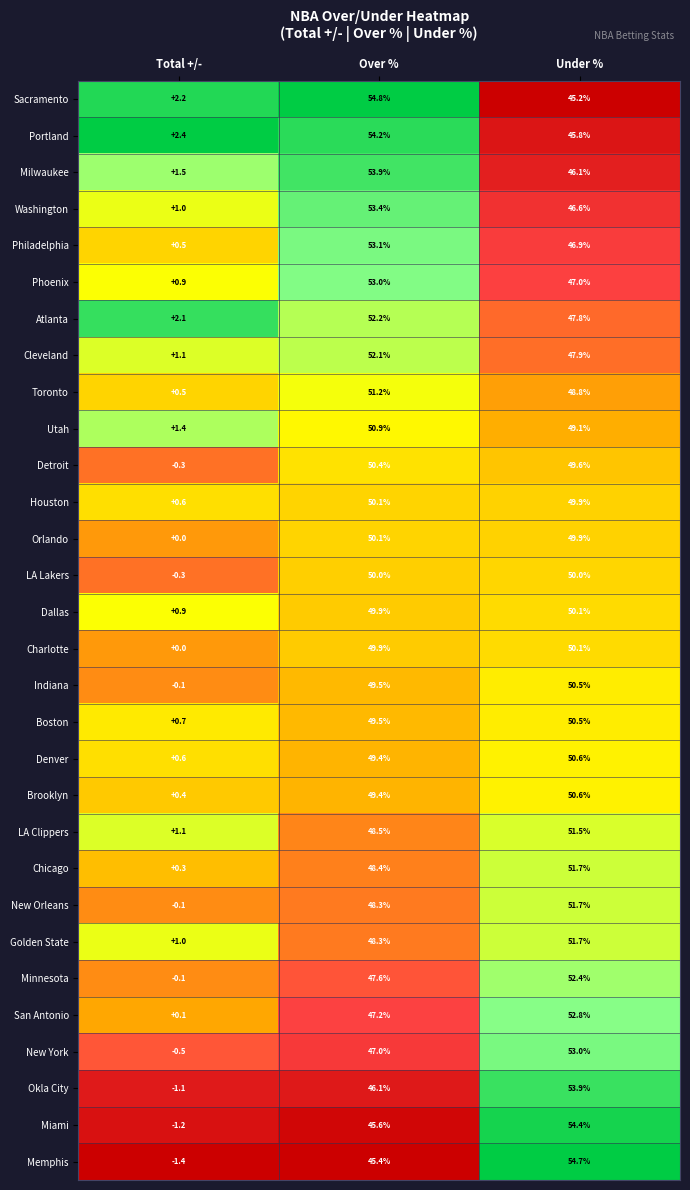

What is the spread (max minus min) of values at Over %?

9.4